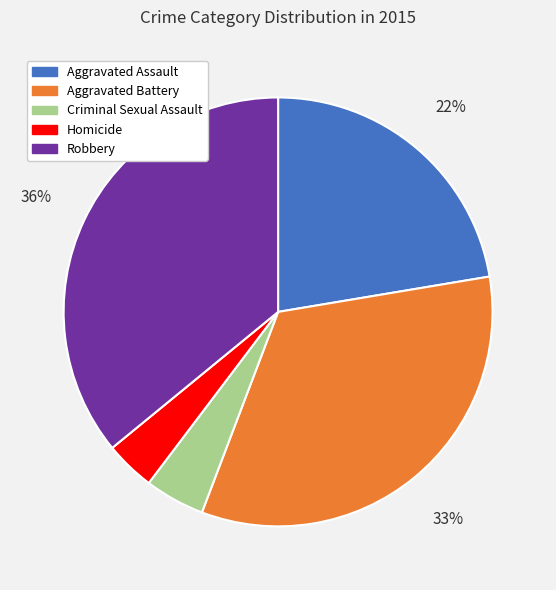

Which has a higher value, Robbery or Homicide?

Robbery